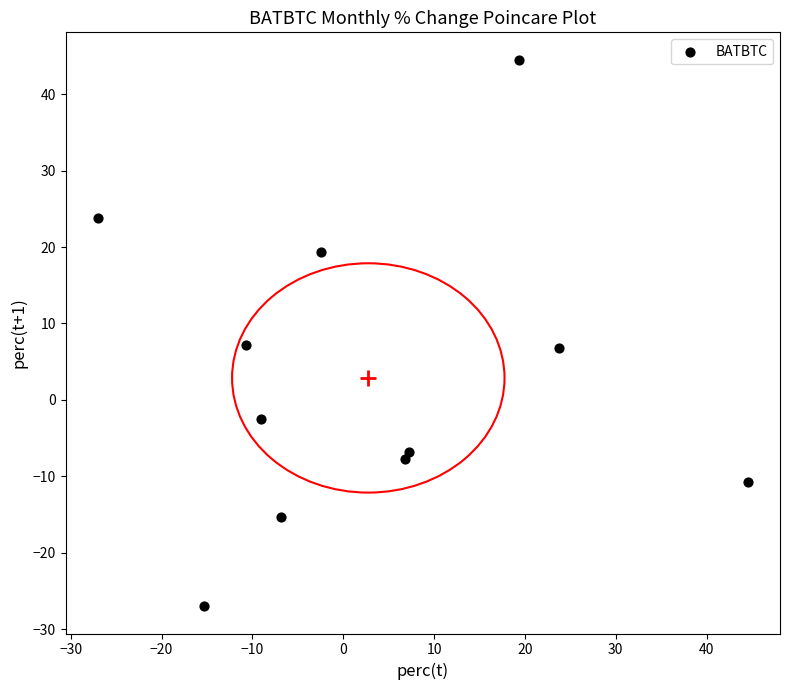

What is the average X value?

2.8